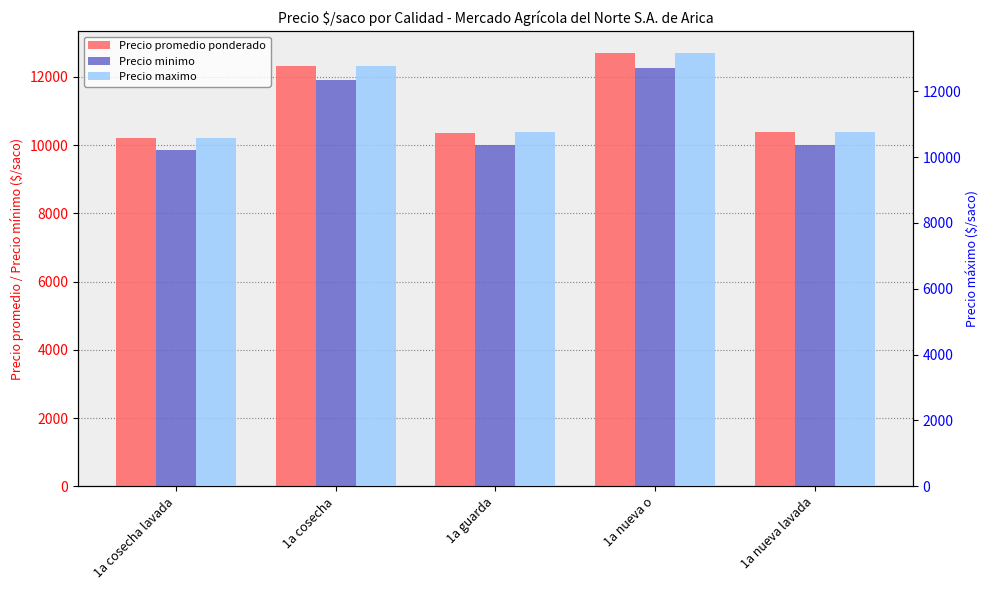

What is the difference between the highest and lowest values at 1a cosecha?

833.3